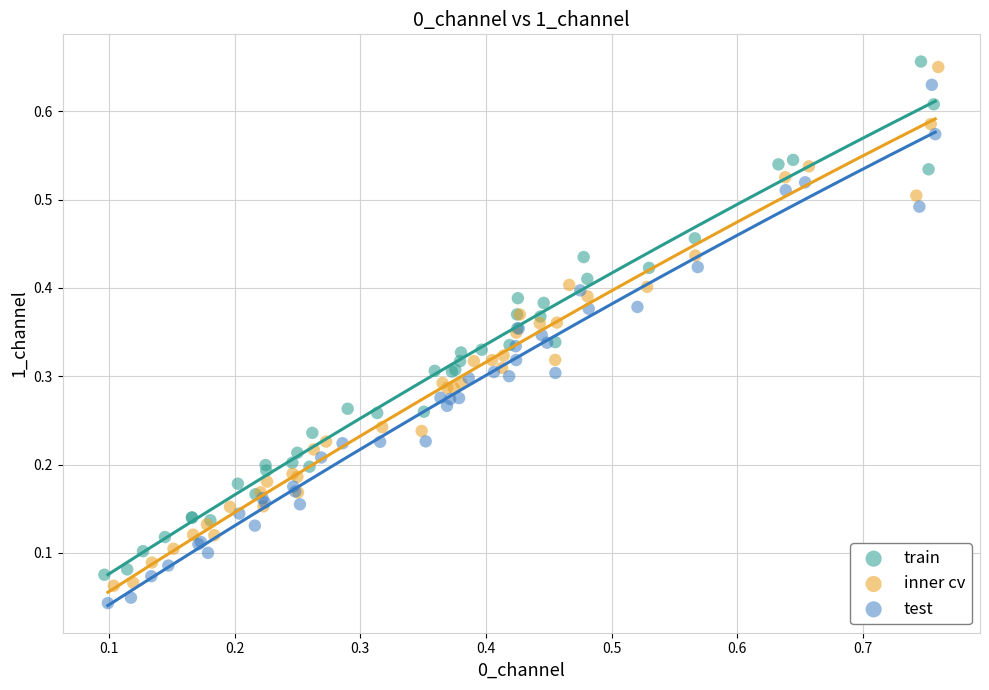

Which series has the largest Y range (max minus min)?

inner cv